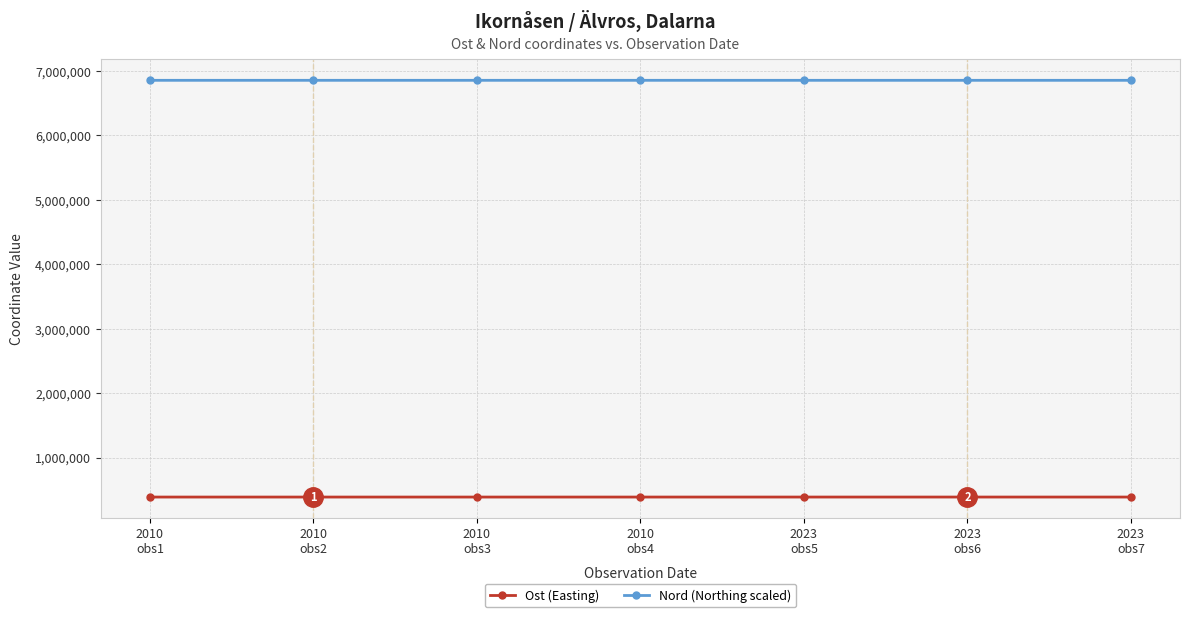

How many lines are shown in the chart?

2